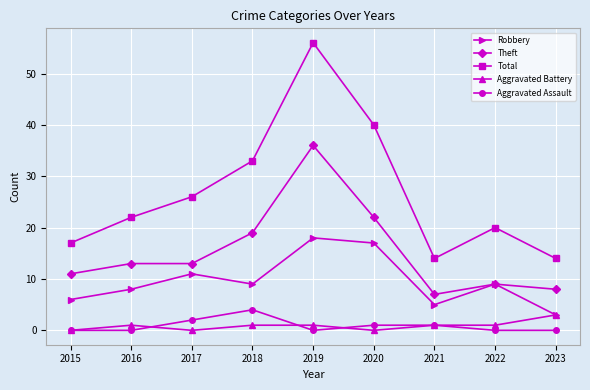

What is the maximum value shown in the chart?

56